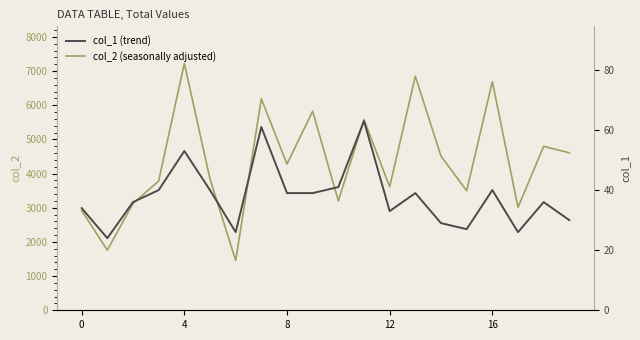

The value of col_1 (trend) at 15 is 15. True or false?

False